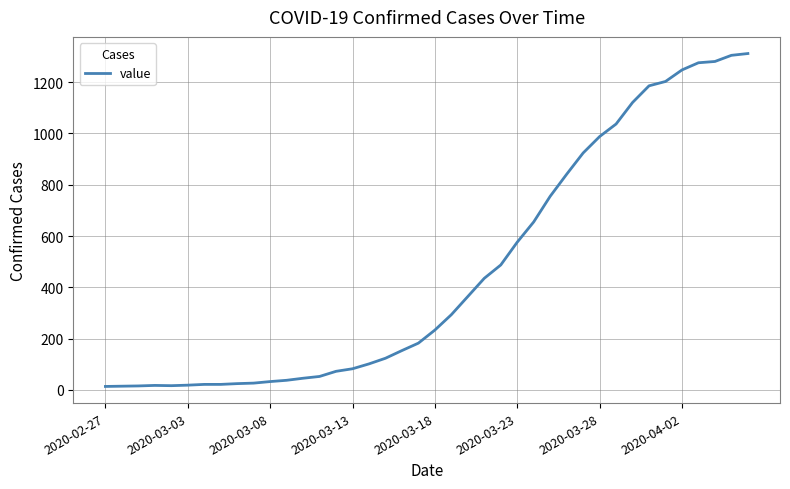

What is the difference between the maximum and minimum values?

1299